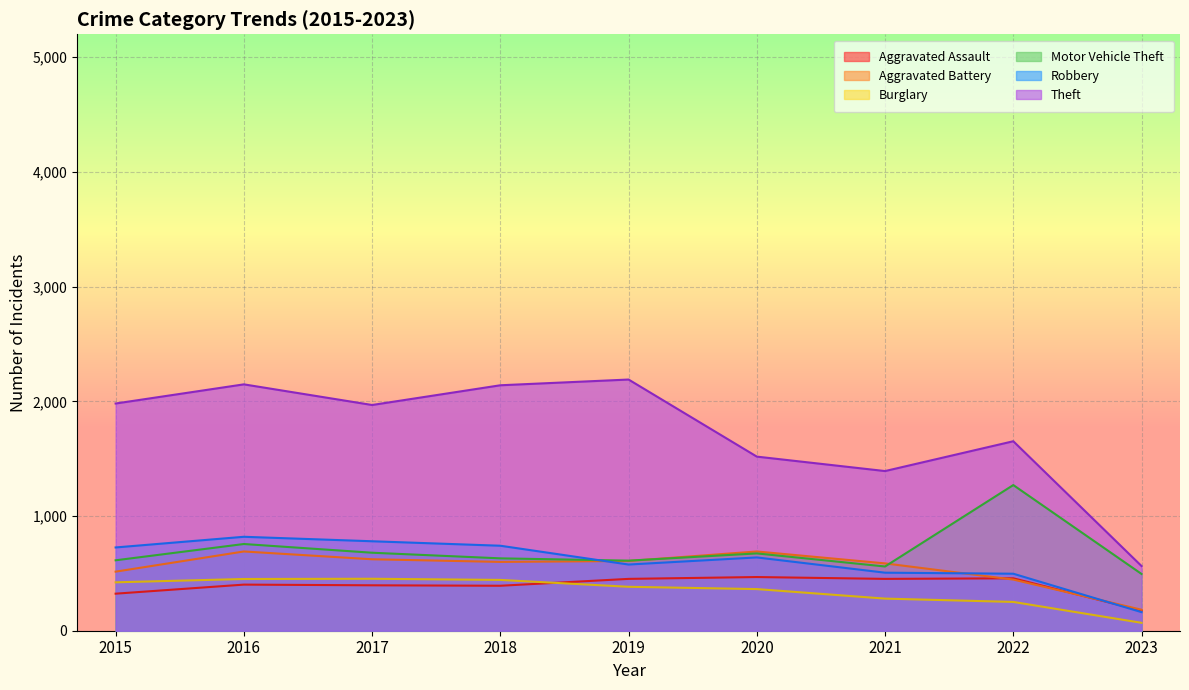

At which category is the sum across all series the highest?

2016